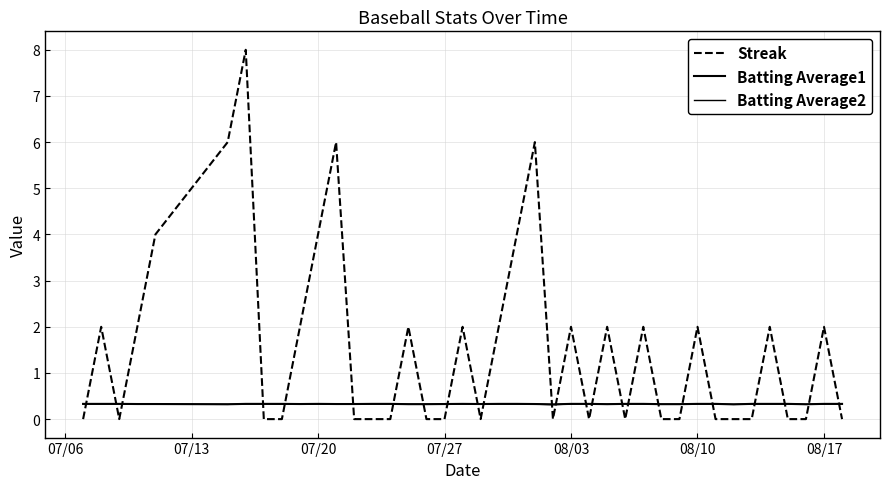

How many lines are shown in the chart?

3